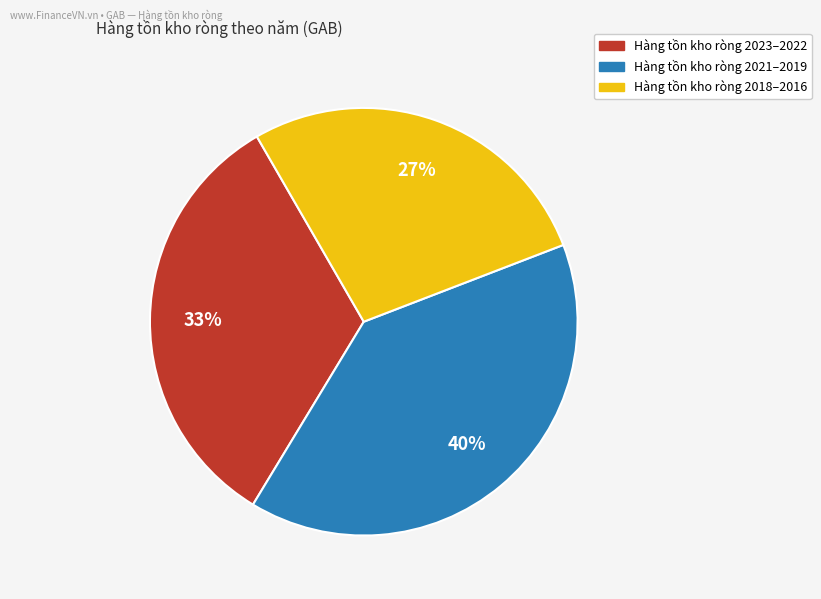

To the nearest percent, what is the average slice percentage?

33%